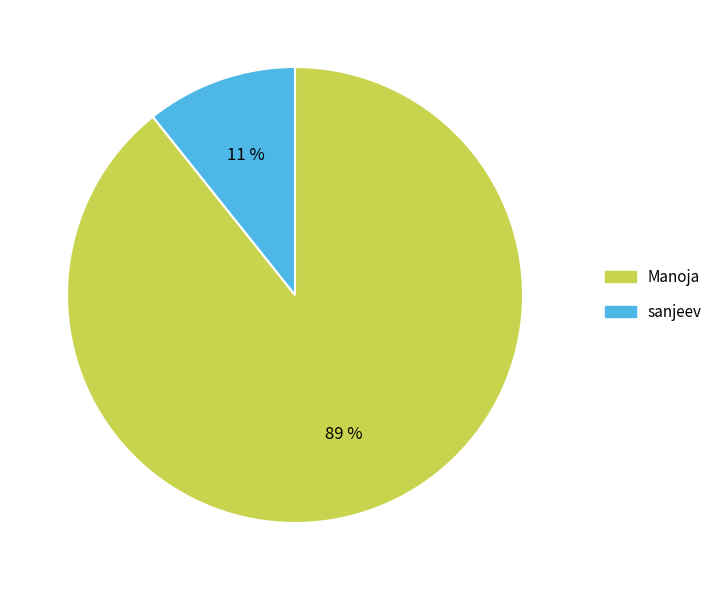

To the nearest percent, what percentage of the pie is Manoja?

89%